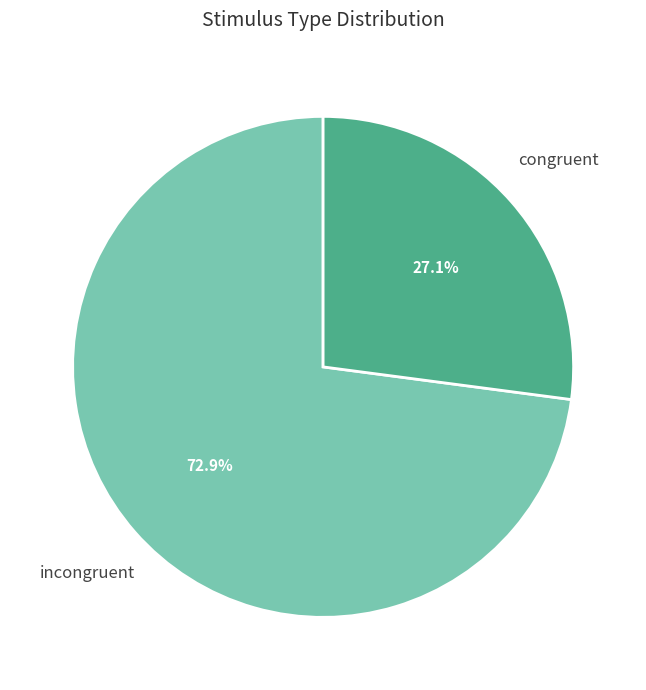

Does any single category account for the majority?

Yes